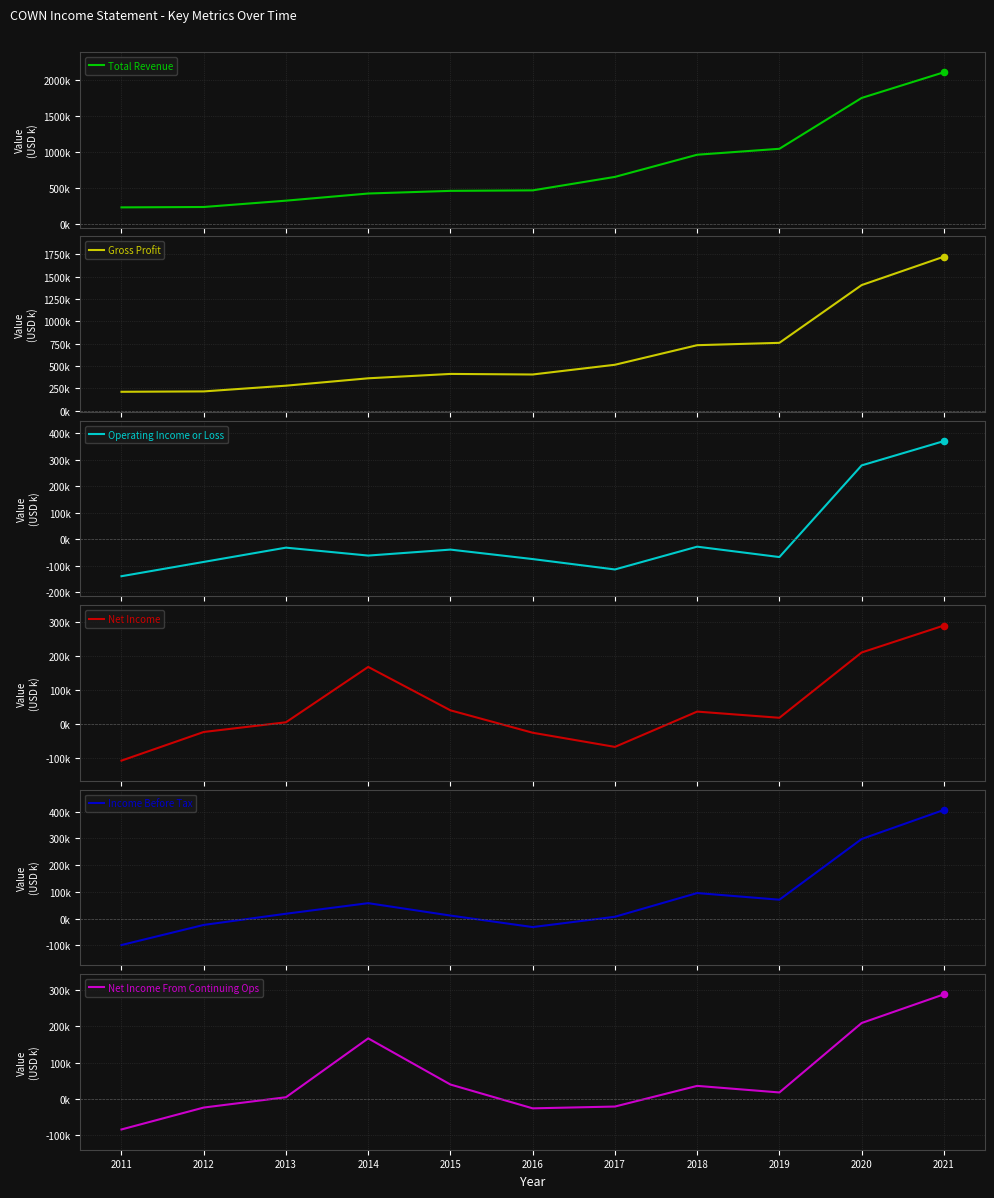

At how many categories does at least one series exceed 1940611?

1